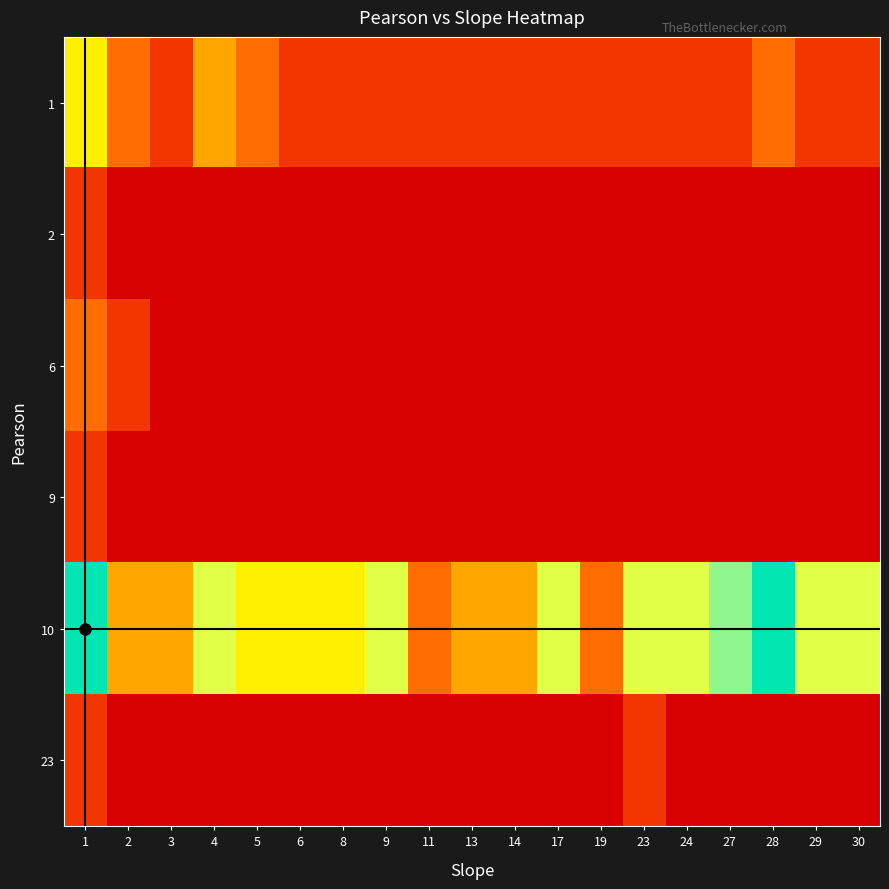

At which category is the sum across all series the highest?

1